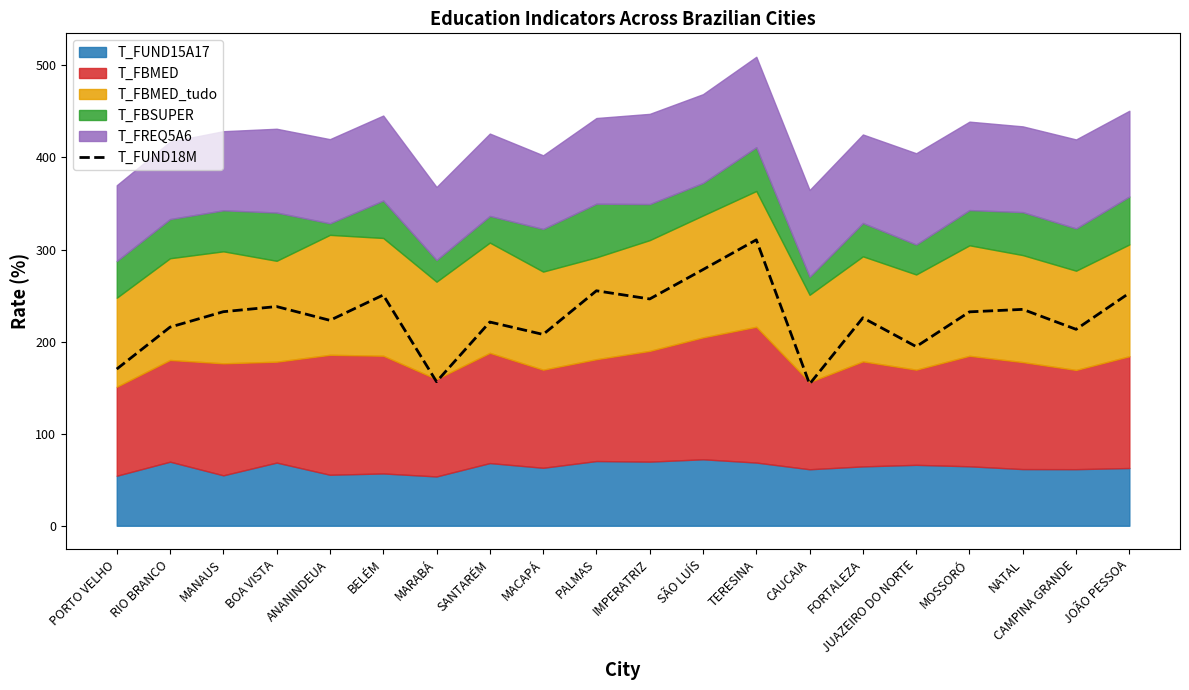

How many data points are less than 232?

10